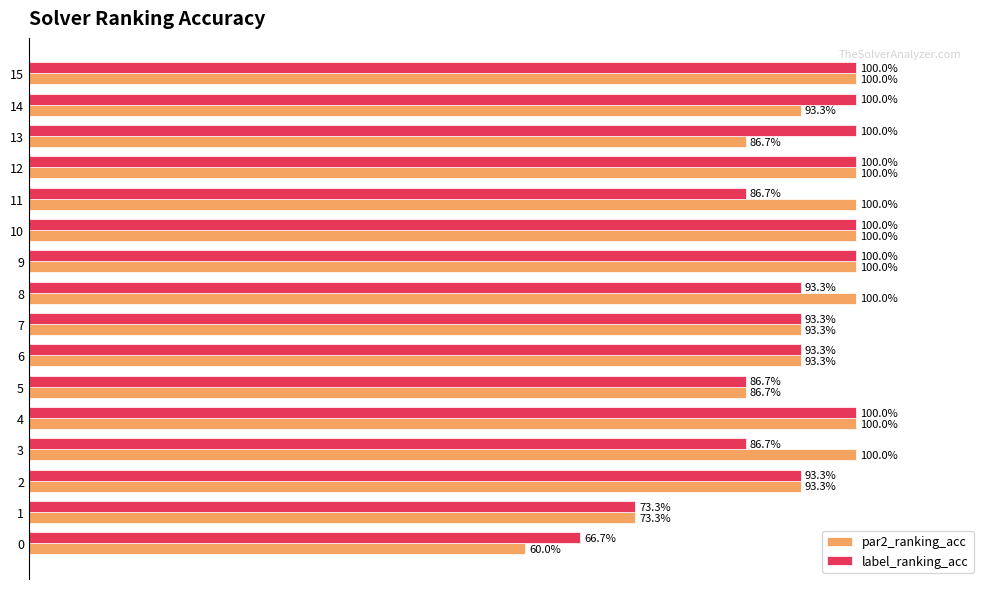

Rank the series by their average value, from highest to lowest.

par2_ranking_acc, label_ranking_acc